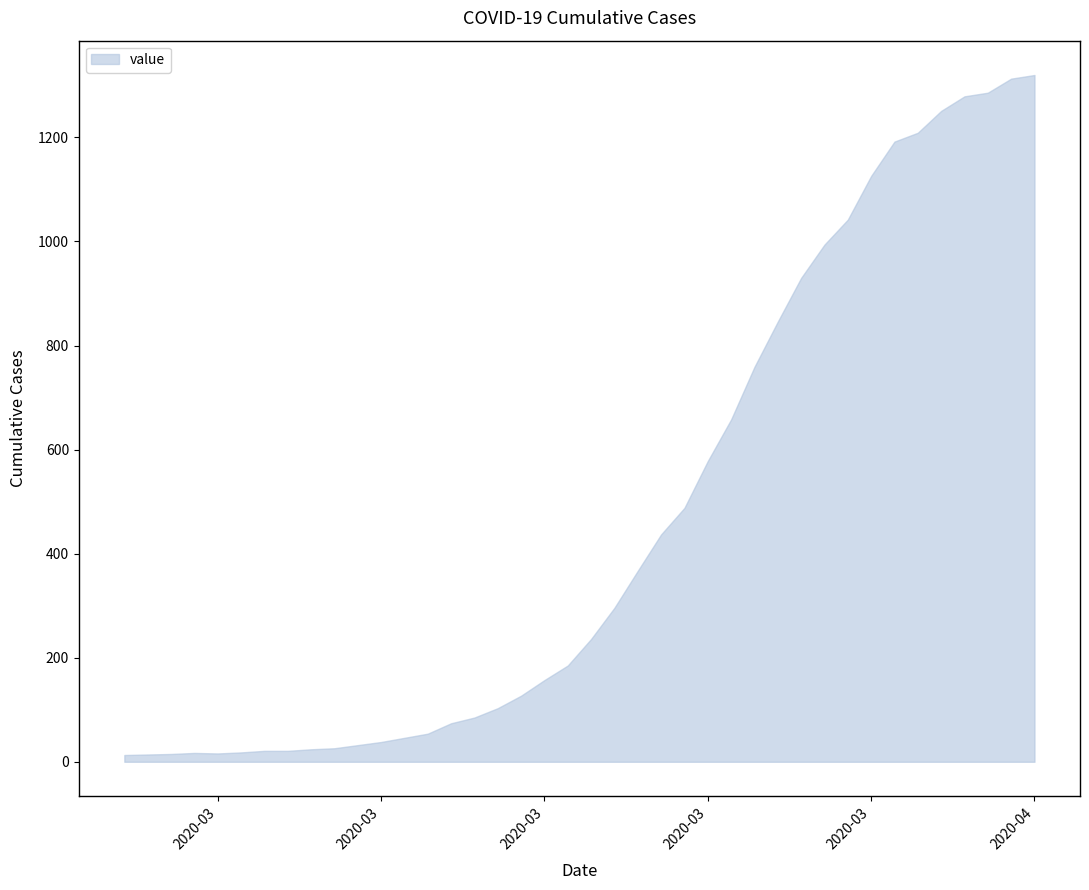

Rank the categories by value from lowest to highest.

2020-02-27, 2020-02-28, 2020-02-29, 2020-03-02, 2020-03-01, 2020-03-03, 2020-03-04, 2020-03-05, 2020-03-06, 2020-03-07, 2020-03-08, 2020-03-09, 2020-03-10, 2020-03-11, 2020-03-12, 2020-03-13, 2020-03-14, 2020-03-15, 2020-03-16, 2020-03-17, 2020-03-18, 2020-03-19, 2020-03-20, 2020-03-21, 2020-03-22, 2020-03-23, 2020-03-24, 2020-03-25, 2020-03-26, 2020-03-27, 2020-03-28, 2020-03-29, 2020-03-30, 2020-03-31, 2020-04-01, 2020-04-02, 2020-04-03, 2020-04-04, 2020-04-05, 2020-04-06